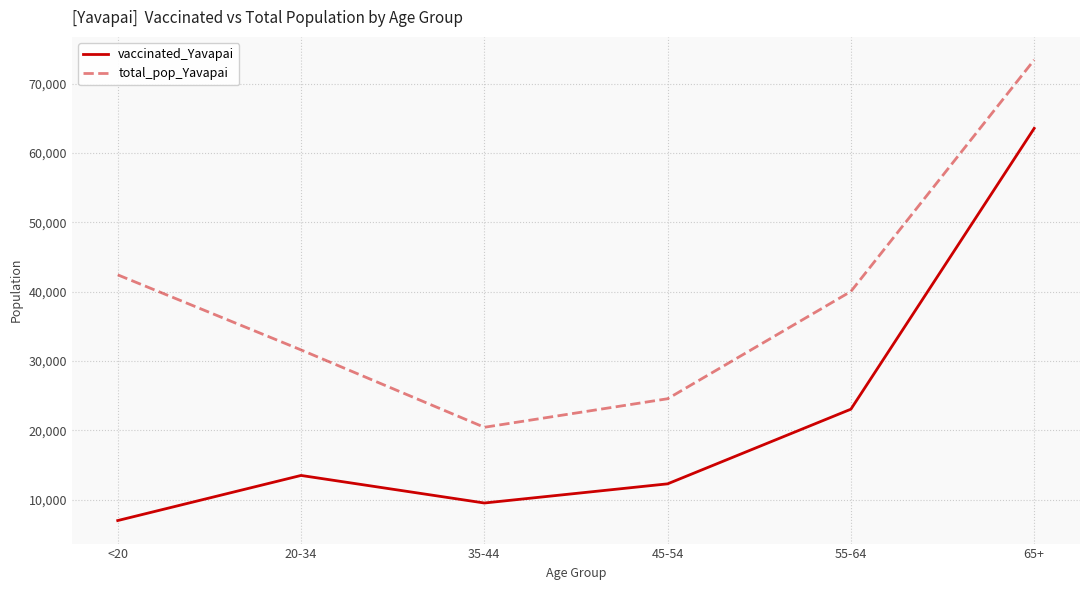

True or false: total_pop_Yavapai has a value of 19877 at 55-64.

False